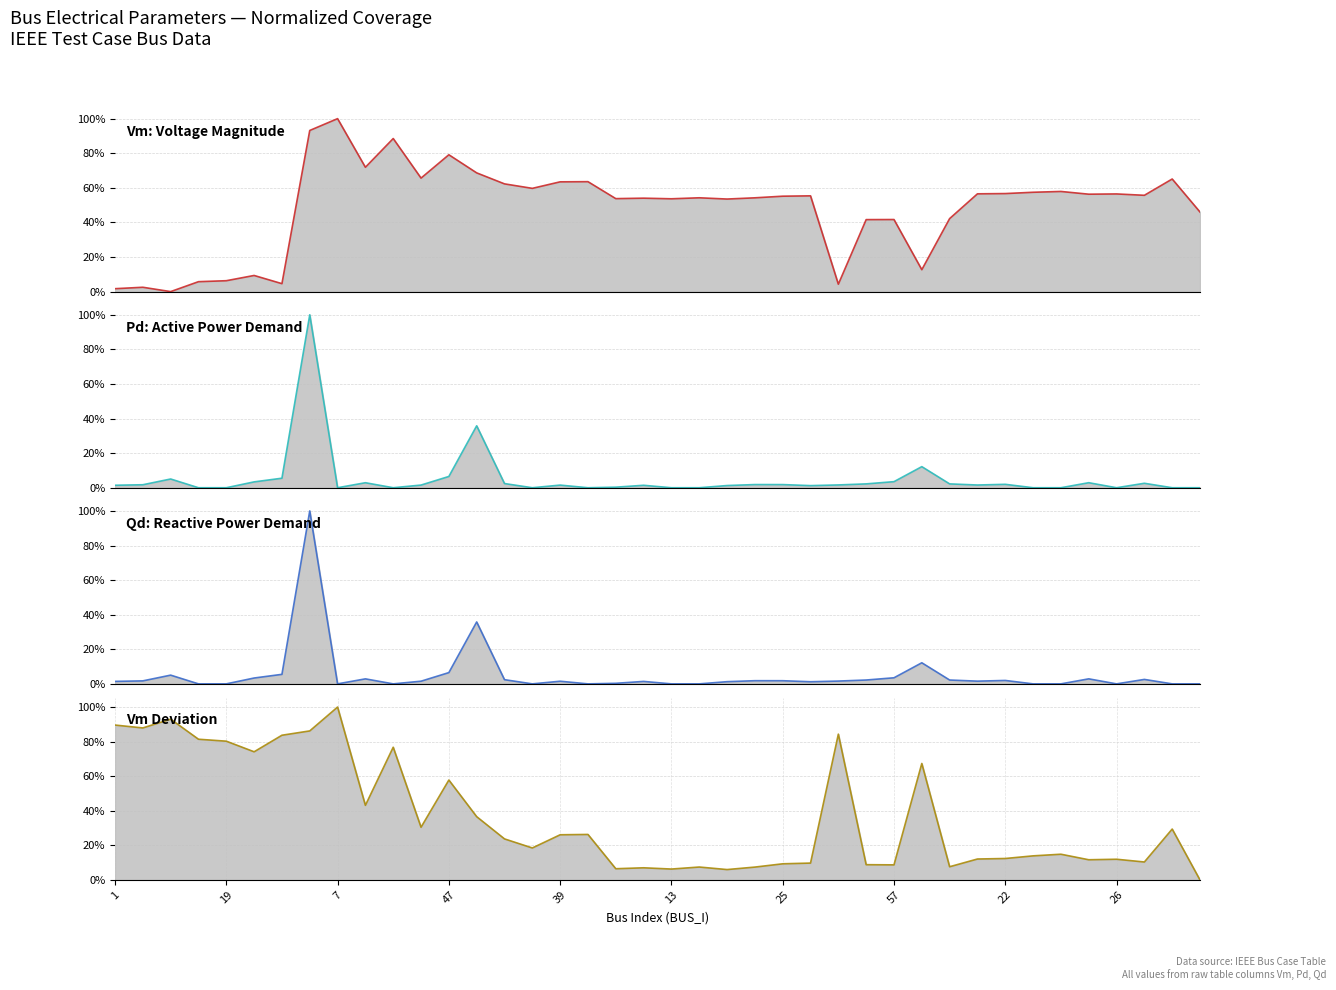

What is the difference between the maximum and minimum values in the Vm deviation series?

1.0